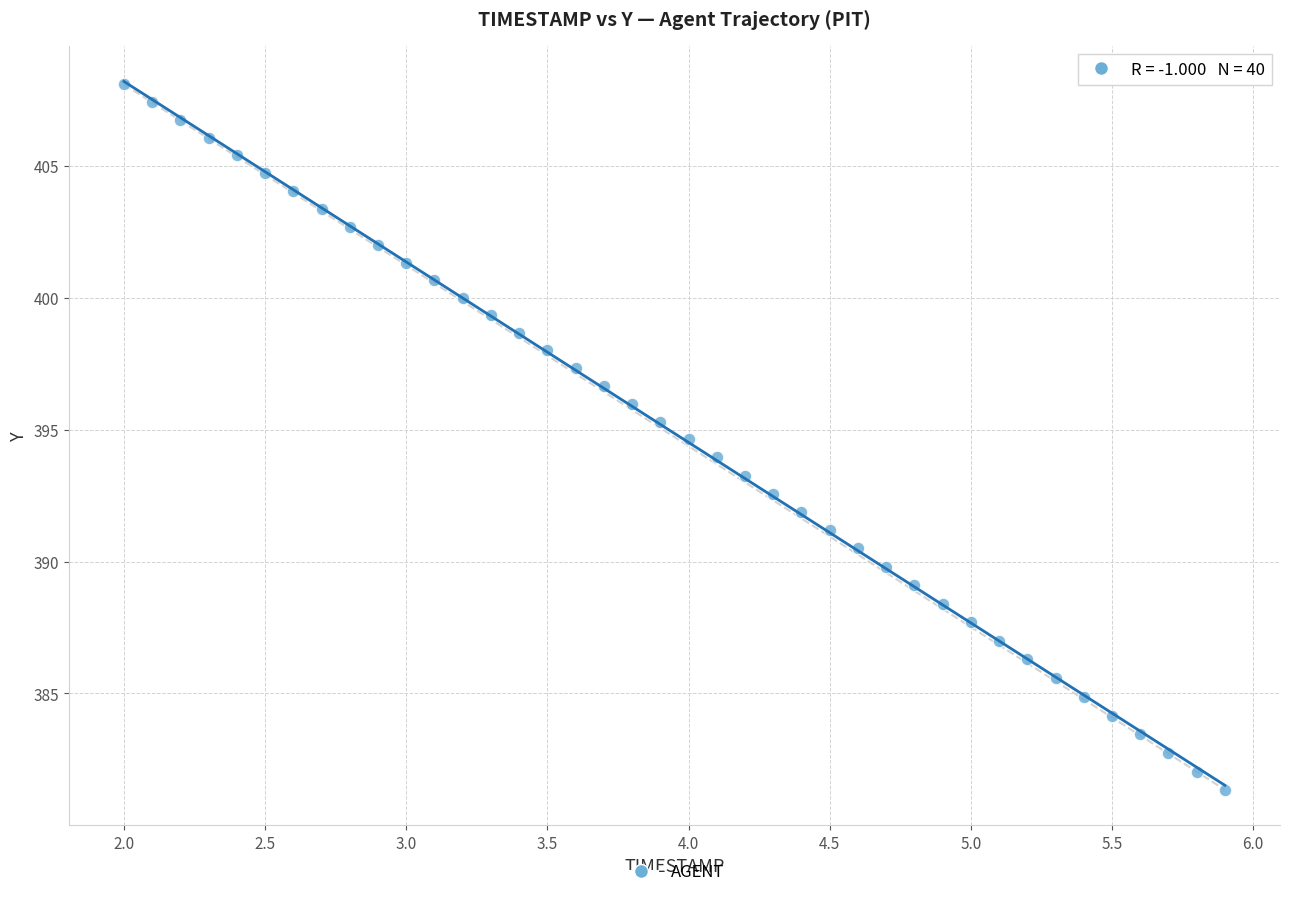

What is the range of X values (max minus min)?

3.9